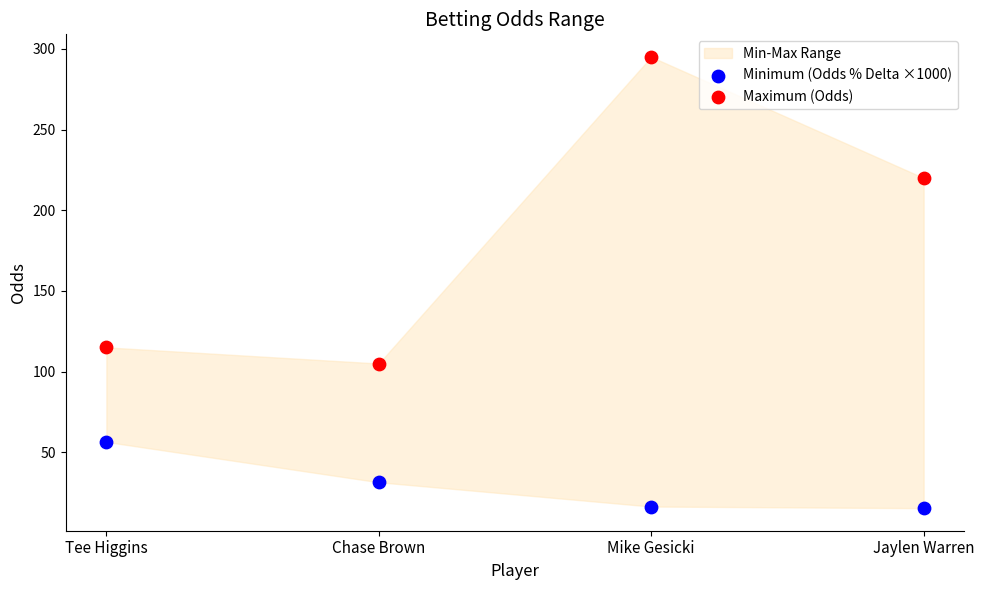

Across all data points, what is the range of Y values (max minus min)?

279.6